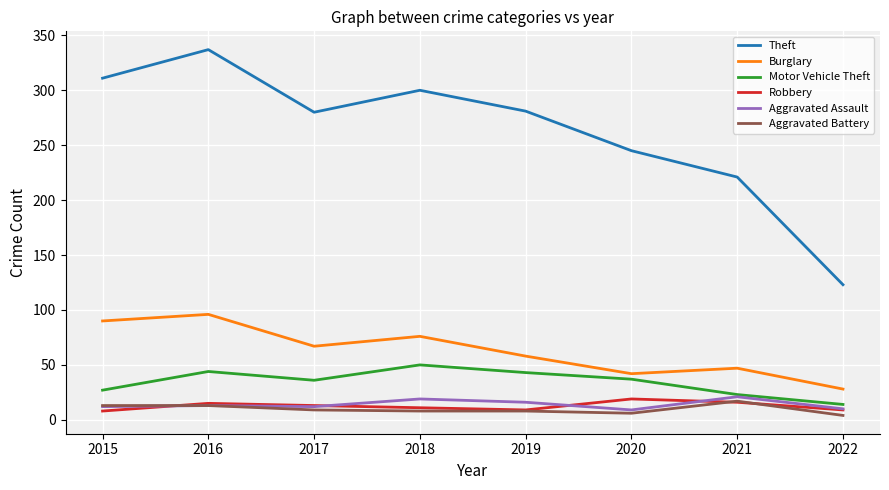

Which series has the widest spread of values?

Theft